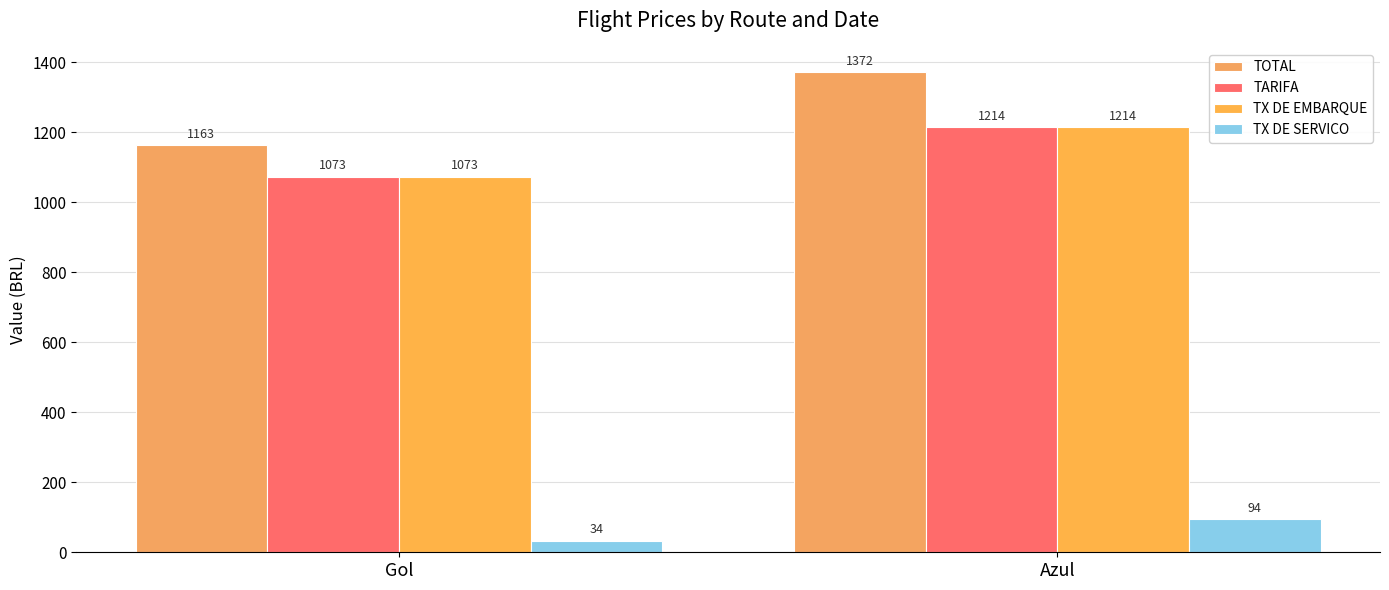

Is the value of TX DE SERVICO at Gol greater than the value of TARIFA at Azul?

No